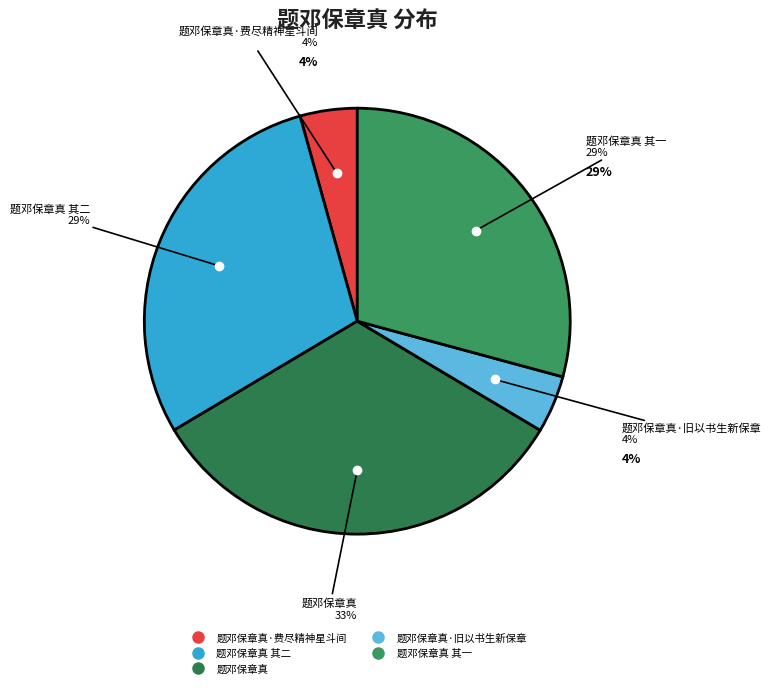

Which category has the biggest portion of the pie?

题邓保章真